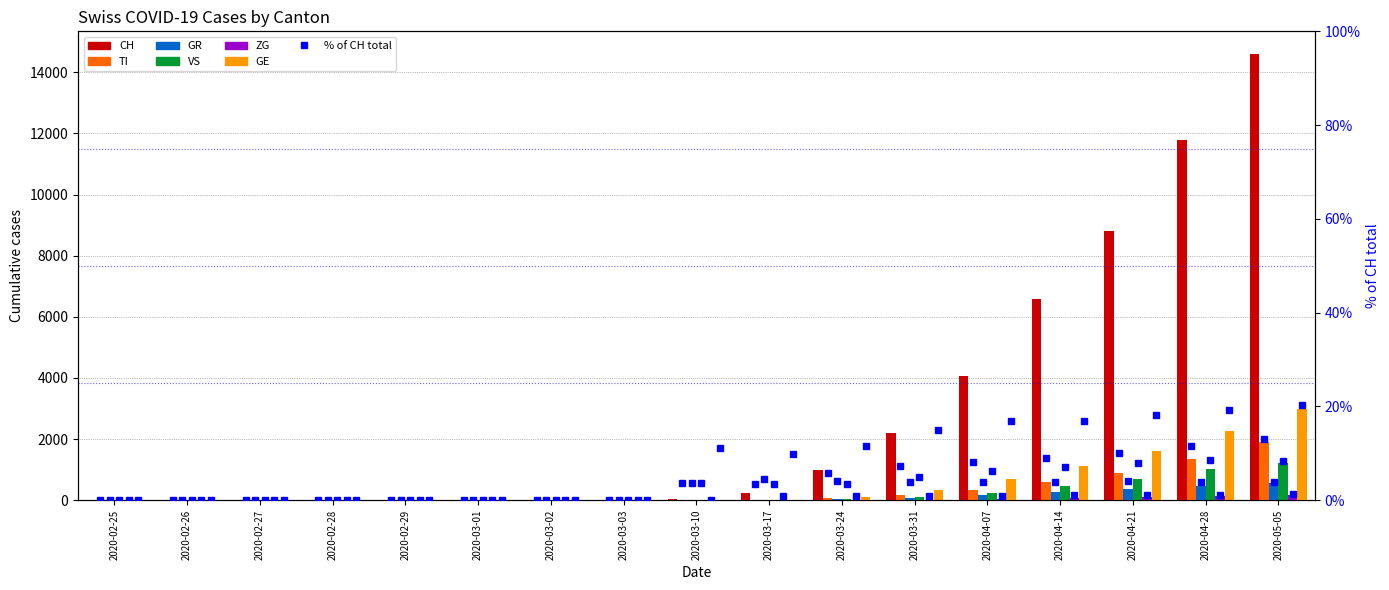

What are all the series names shown in the legend?

CH, TI, GR, VS, ZG, GE